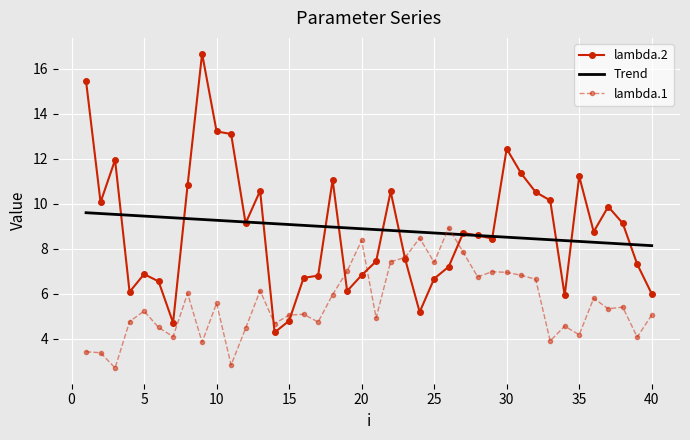

Which series ends up on top after the final intersection of lambda.1 and Trend?

Trend